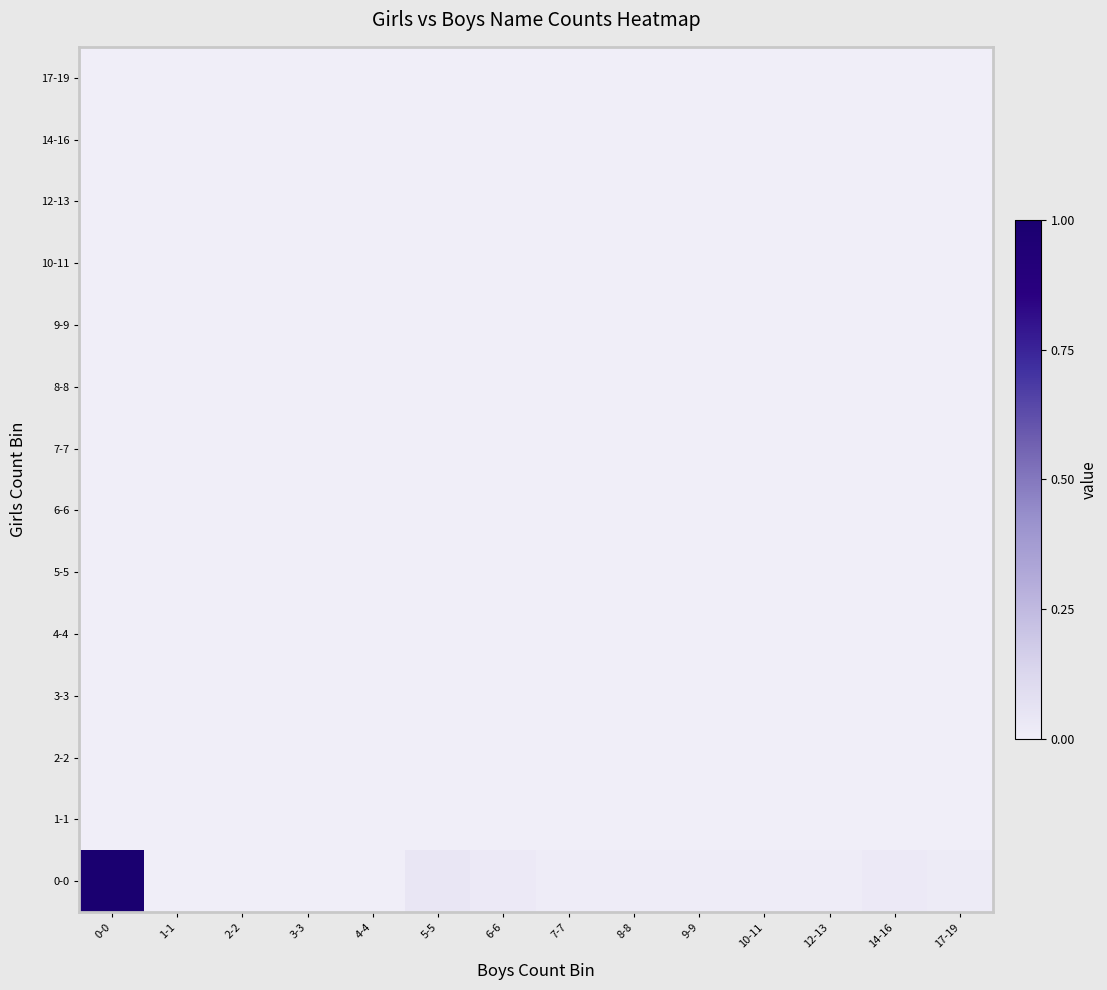

How many categories are shown in the chart?

14